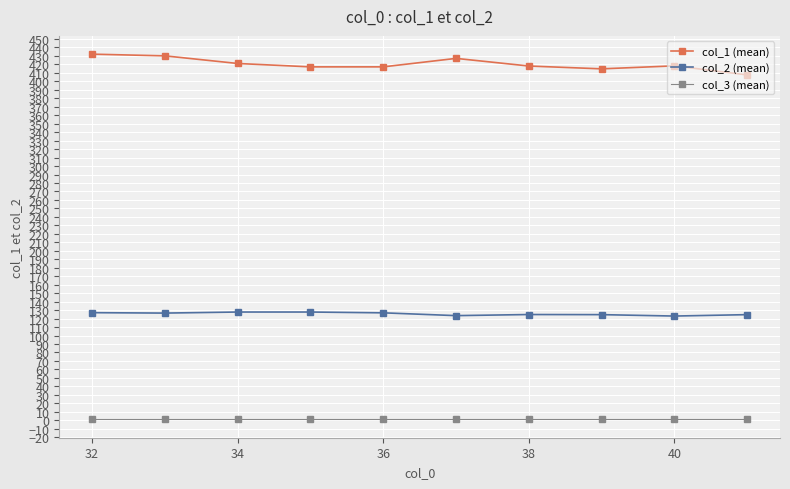

True or false: col_3 (mean) and col_2 (mean) cross at least once.

False